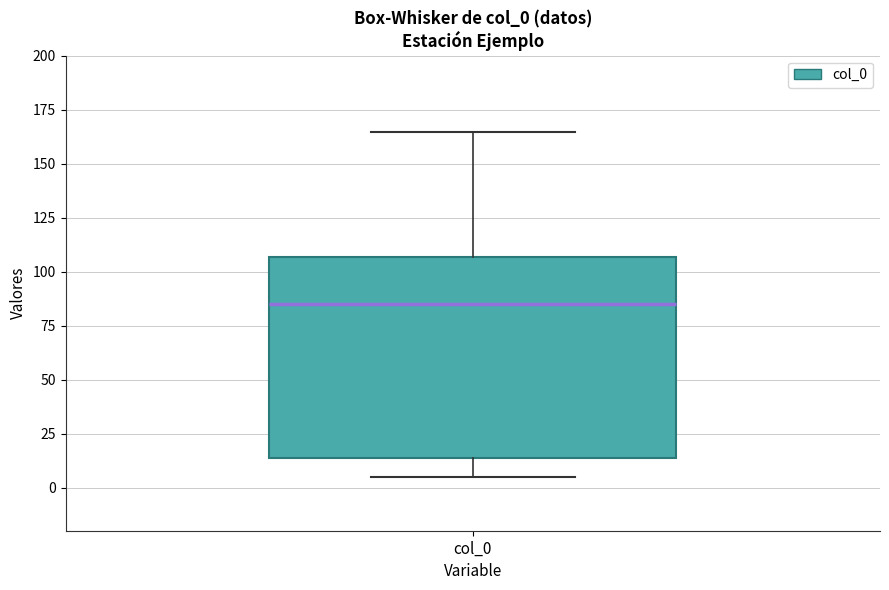

Transcribe this box plot: give where the median line is, the range the box spans, and where the two whiskers end, as read against the y-axis. The values are not printed on the chart, so give them approximately, as read against the axis.

median 85, box 15 to 105, whiskers 5 to 165